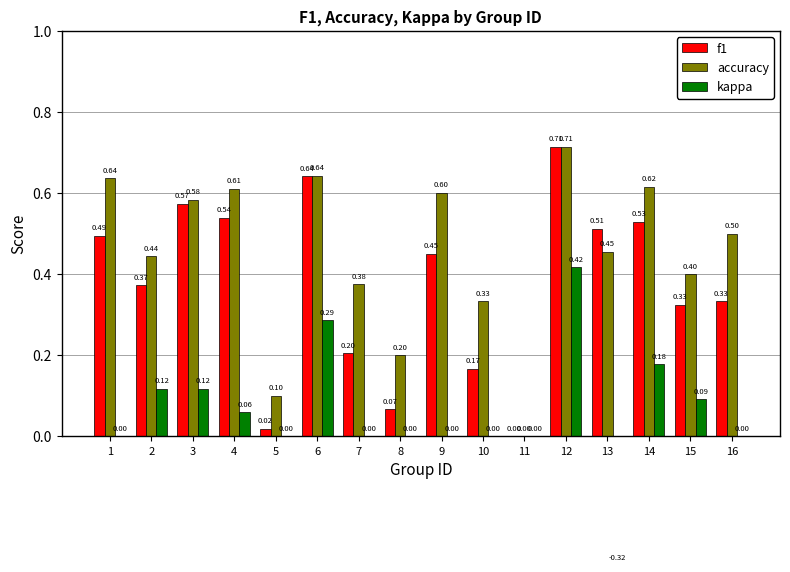

At which category is the sum across all series the highest?

12